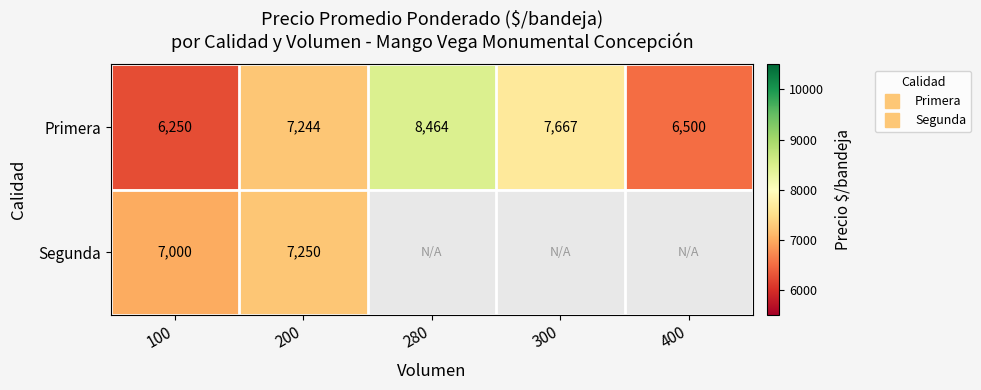

Between 100 and 400, which series saw the biggest shift?

Segunda